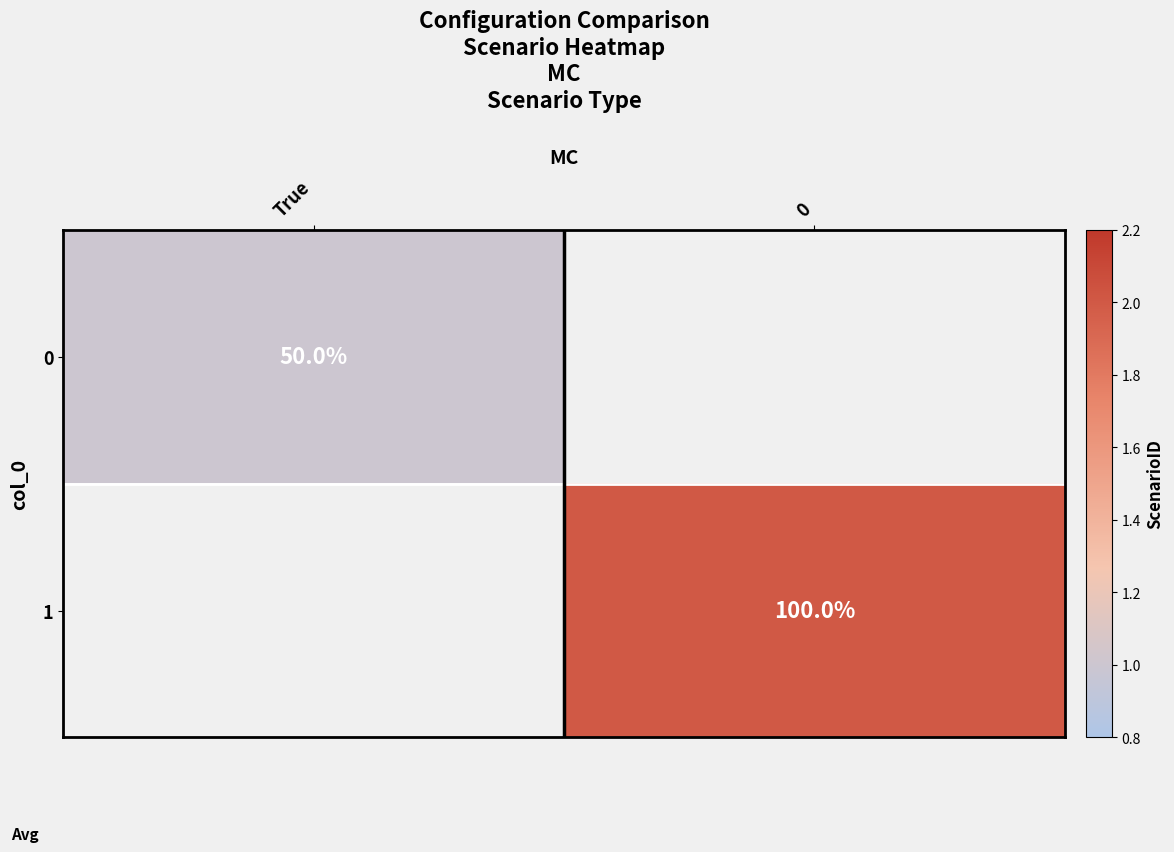

True or false: 1 has a value of 58 at 0.

False